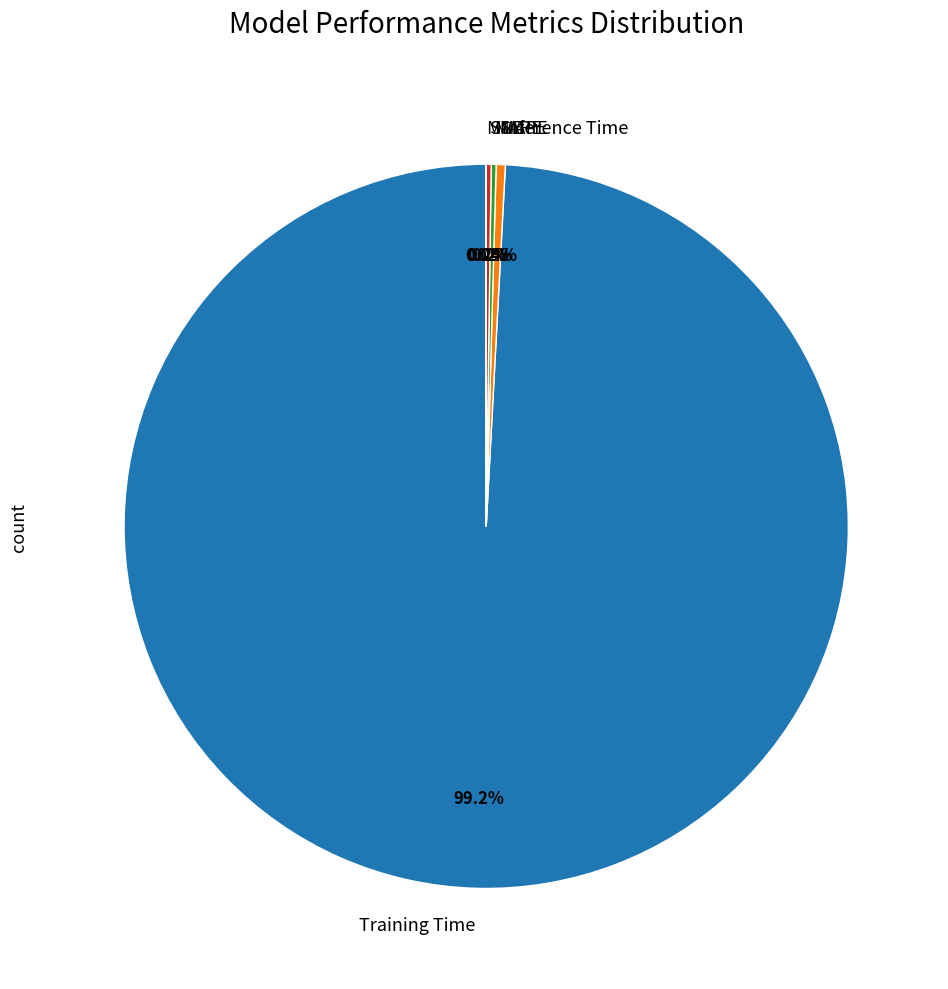

To the nearest percent, what portion does Training Time represent?

99%